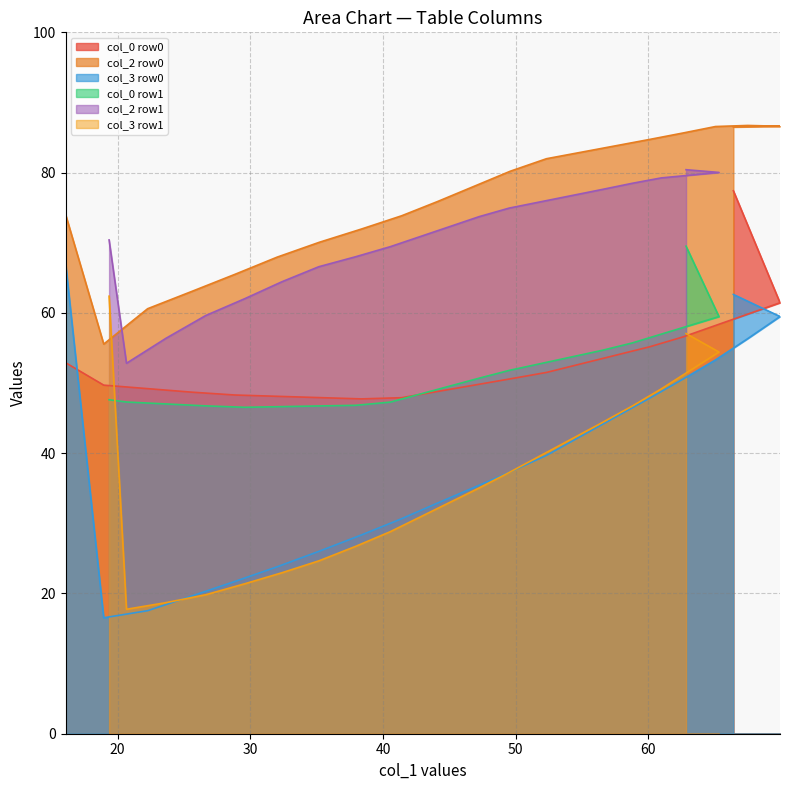

Which has a higher value, 2 or 1?

1